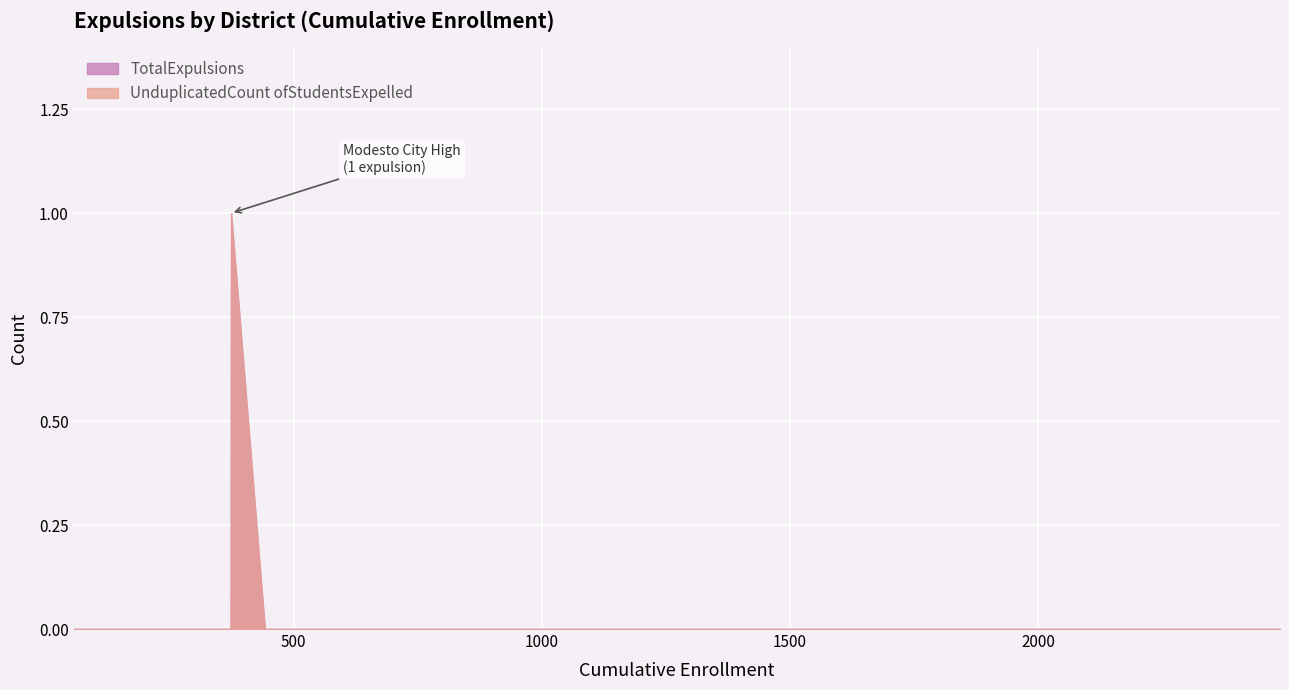

In TotalExpulsions, how many points are higher than both neighbors (excluding endpoints)?

1